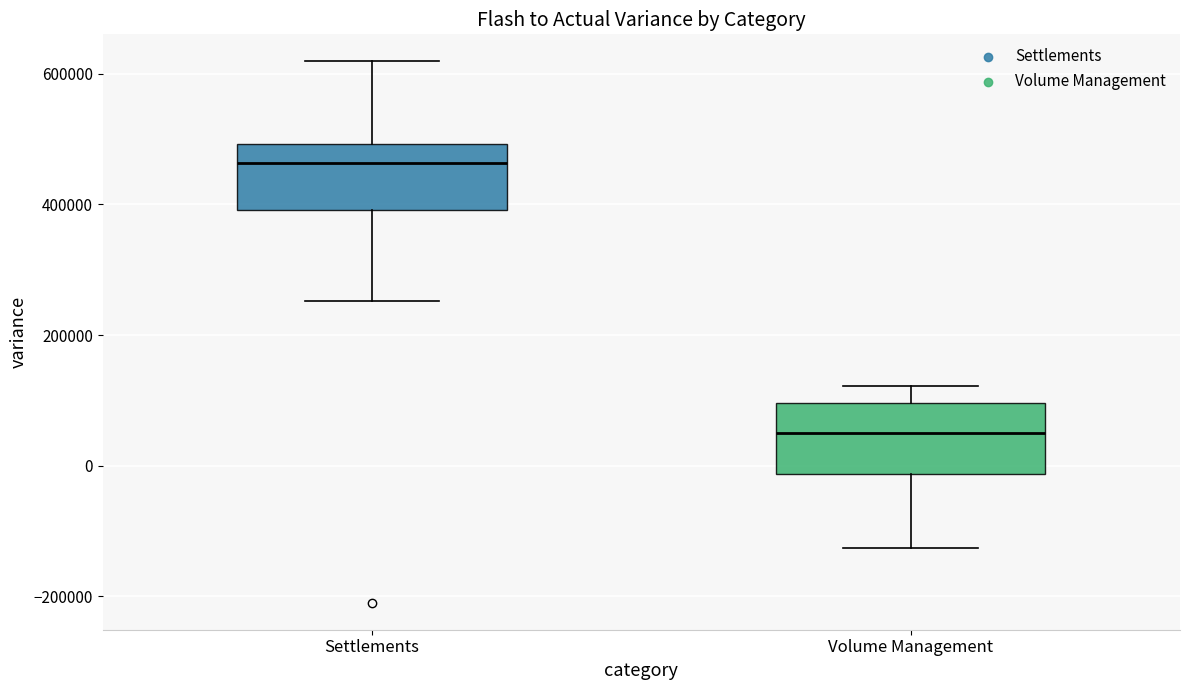

Where is the lower edge of the box for Volume Management on the y-axis? The values are not printed on the chart, so give them approximately, as read against the axis.

-20000